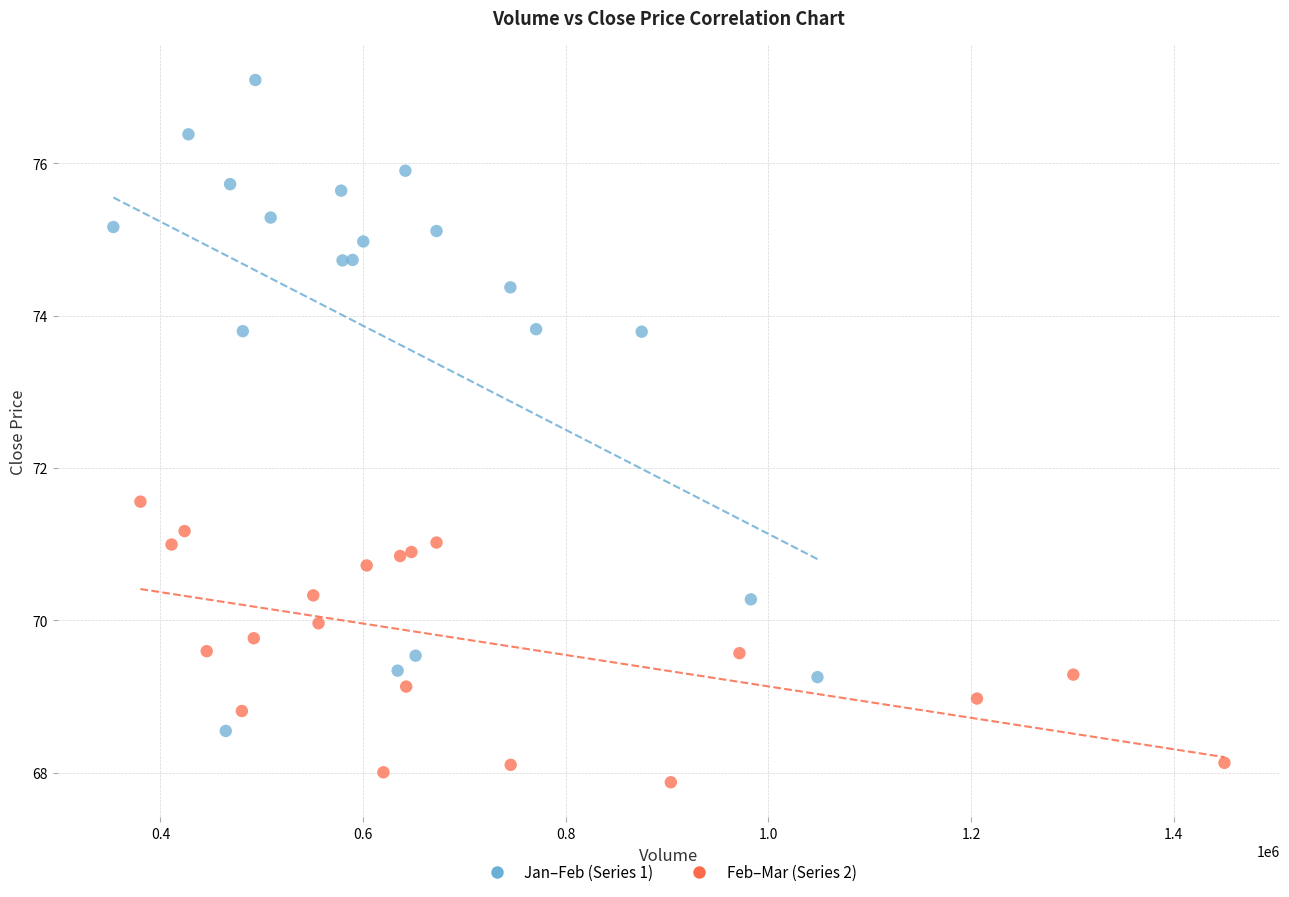

Which series contains the lowest Y value?

Feb–Mar (Series 2)